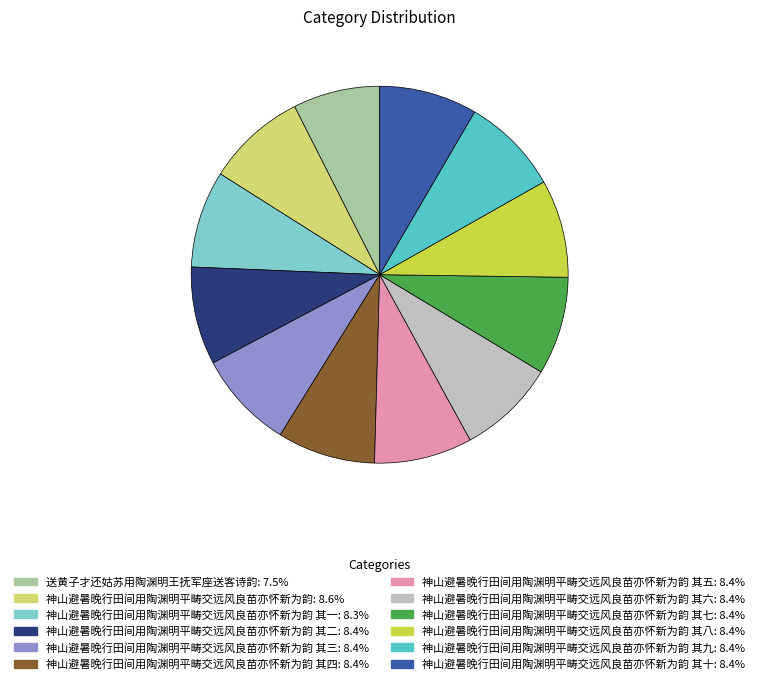

Does any single category account for the majority?

No